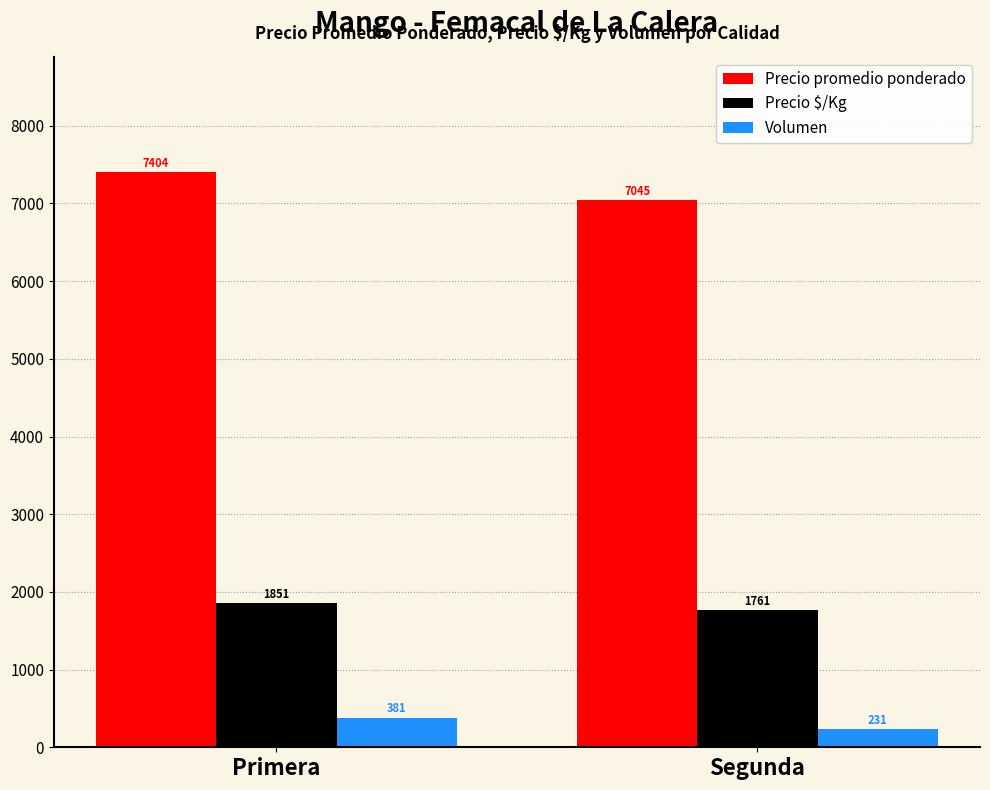

What is the sum of the Volumen values at Segunda and Primera?

612